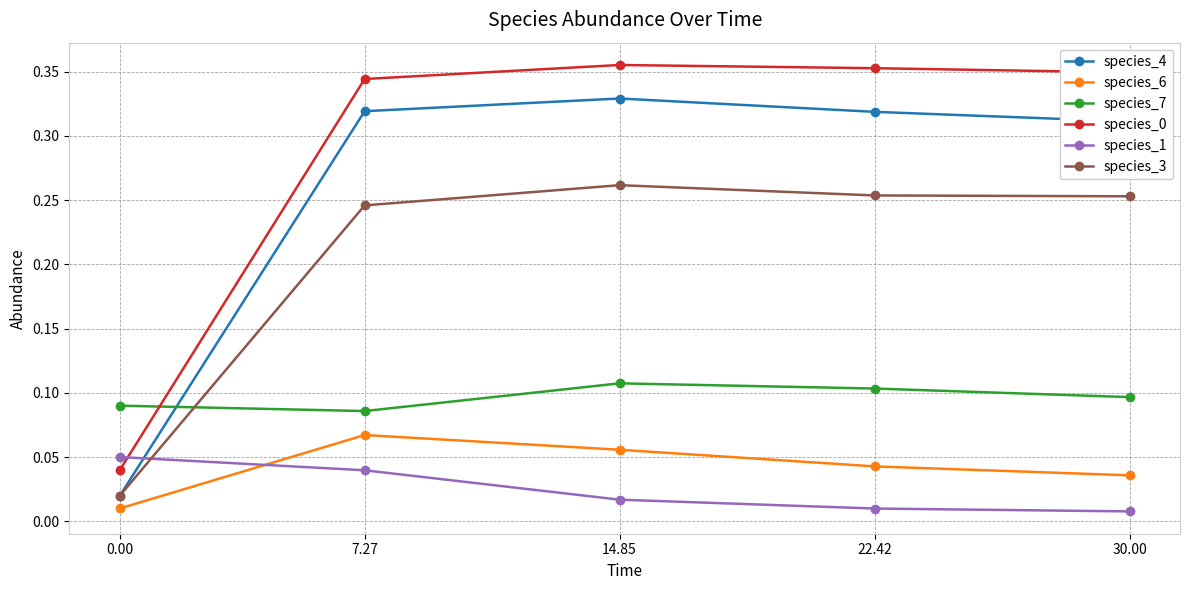

At which label does species_4 reach its peak?

14.85